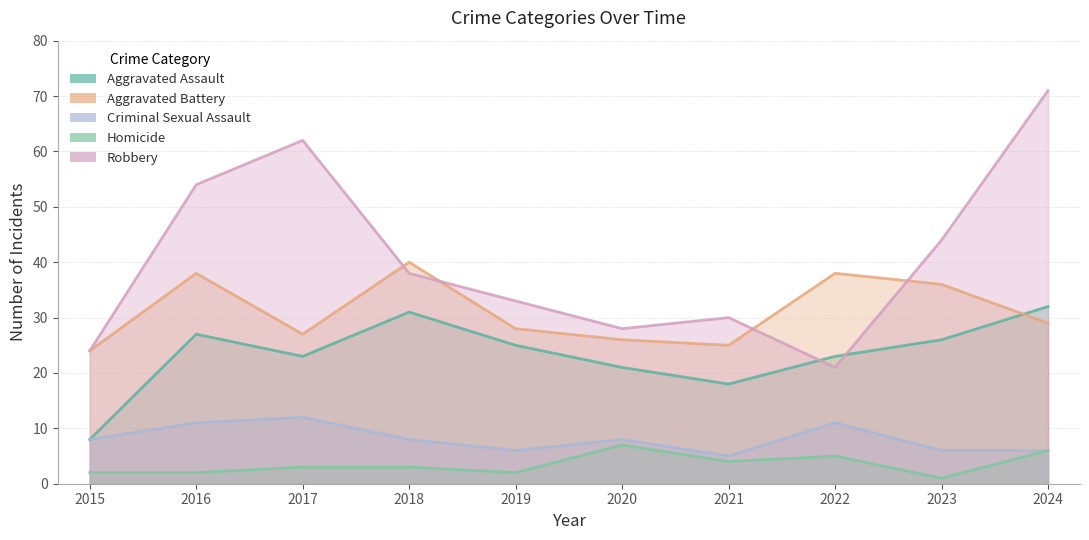

Reading left to right, transcribe all the data shown in this chart.

Aggravated Assault: 2015=8	2016=27	2017=23	2018=31	2019=25	2020=21	2021=18	2022=23	2023=26	2024=32
Aggravated Battery: 2015=24	2016=38	2017=27	2018=40	2019=28	2020=26	2021=25	2022=38	2023=36	2024=29
Criminal Sexual Assault: 2015=8	2016=11	2017=12	2018=8	2019=6	2020=8	2021=5	2022=11	2023=6	2024=6
Homicide: 2015=2	2016=2	2017=3	2018=3	2019=2	2020=7	2021=4	2022=5	2023=1	2024=6
Robbery: 2015=24	2016=54	2017=62	2018=38	2019=33	2020=28	2021=30	2022=21	2023=44	2024=71